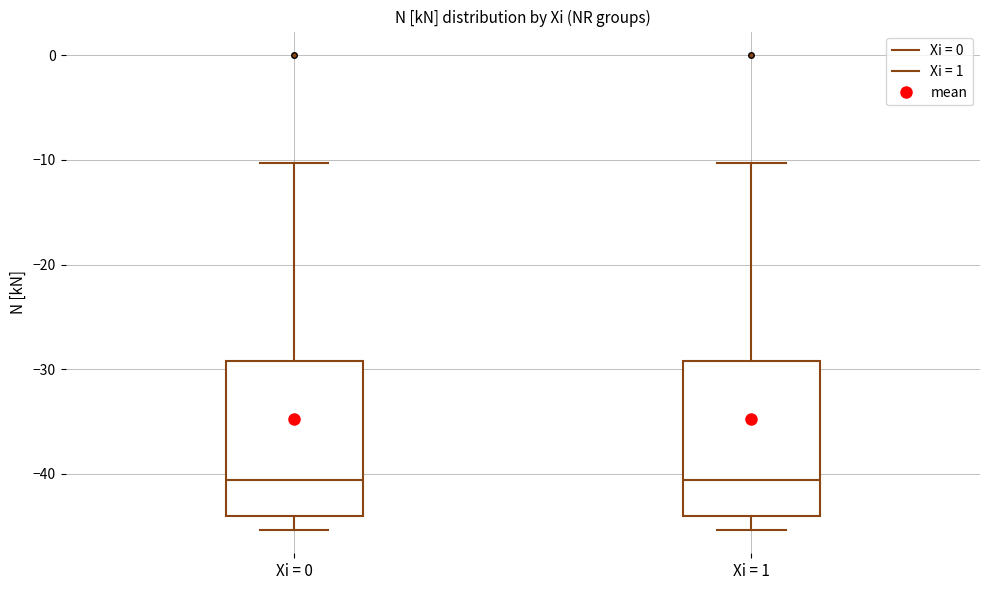

Reading left to right, read every box against the y-axis: the position of its median line, the range the box covers, and the ends of its whiskers. The values are not printed on the chart, so give them approximately, as read against the axis.

Xi = 0: median -41, box -44 to -29, whiskers -45 to -10
Xi = 1: median -41, box -44 to -29, whiskers -45 to -10